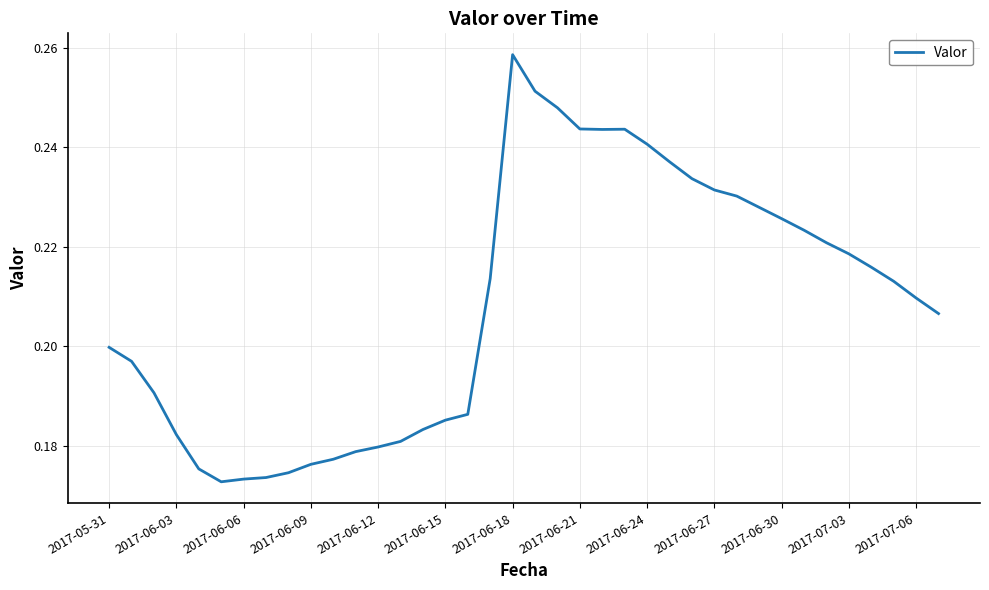

What is the smallest value displayed?

0.2